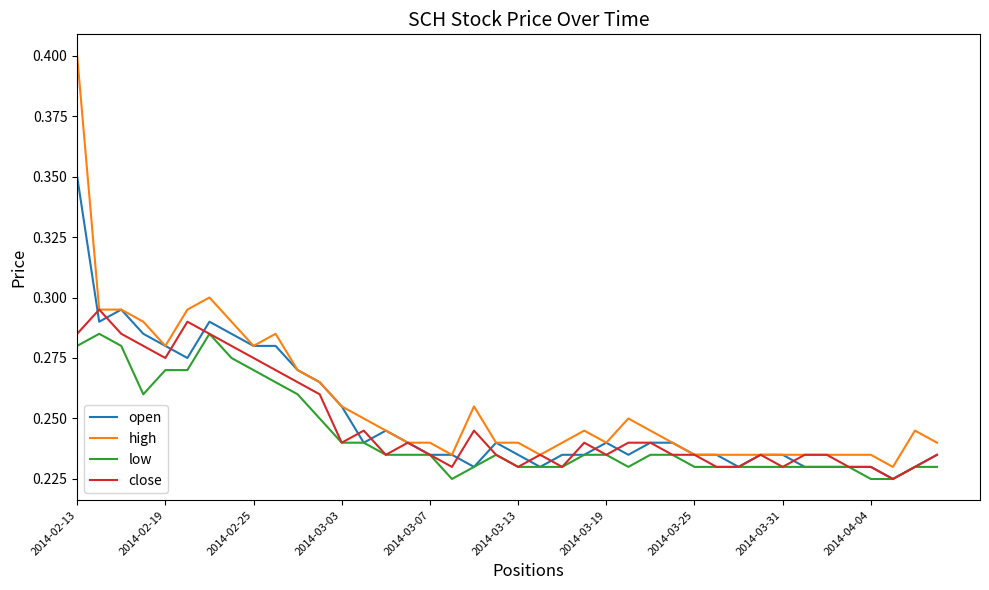

List the series in order of their peak value, highest first.

high, open, close, low